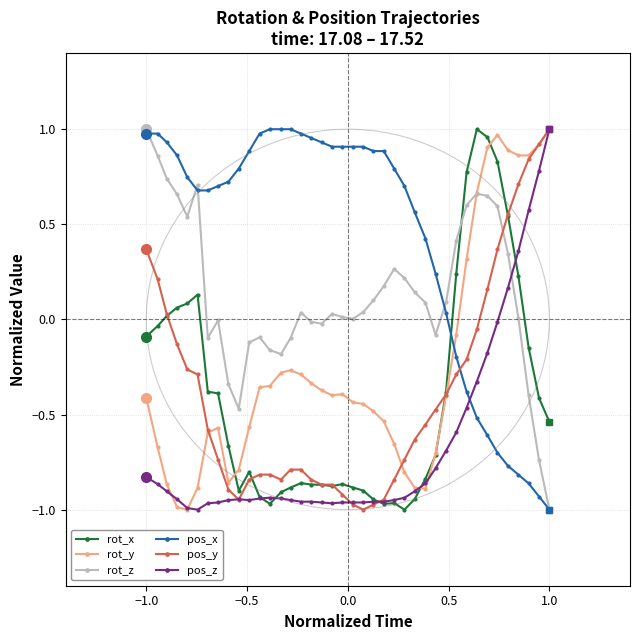

What is the difference between the maximum and second lowest values in the pos_z series?

2.0